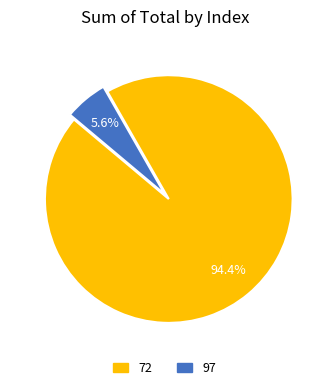

Is 97 the majority of the pie?

No